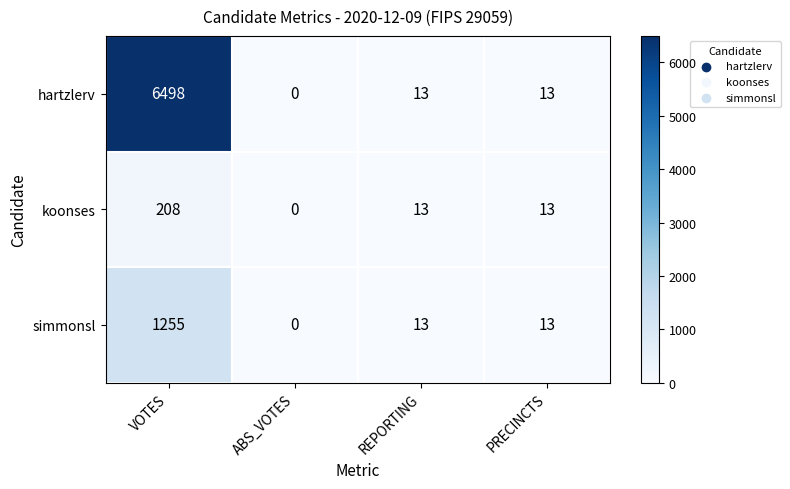

Read the simmonsl value at VOTES, to the nearest 10.

1260